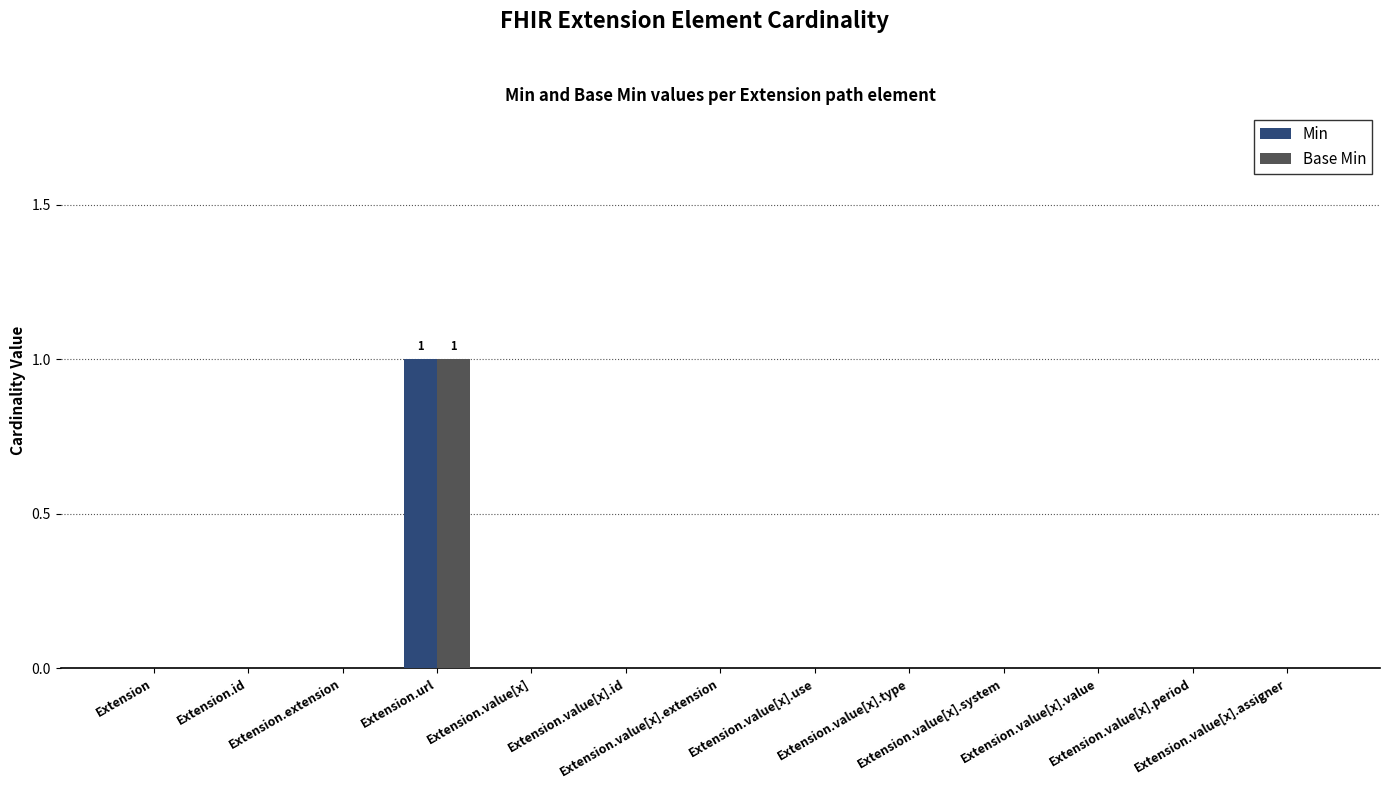

Does the chart contain stacked bars?

No